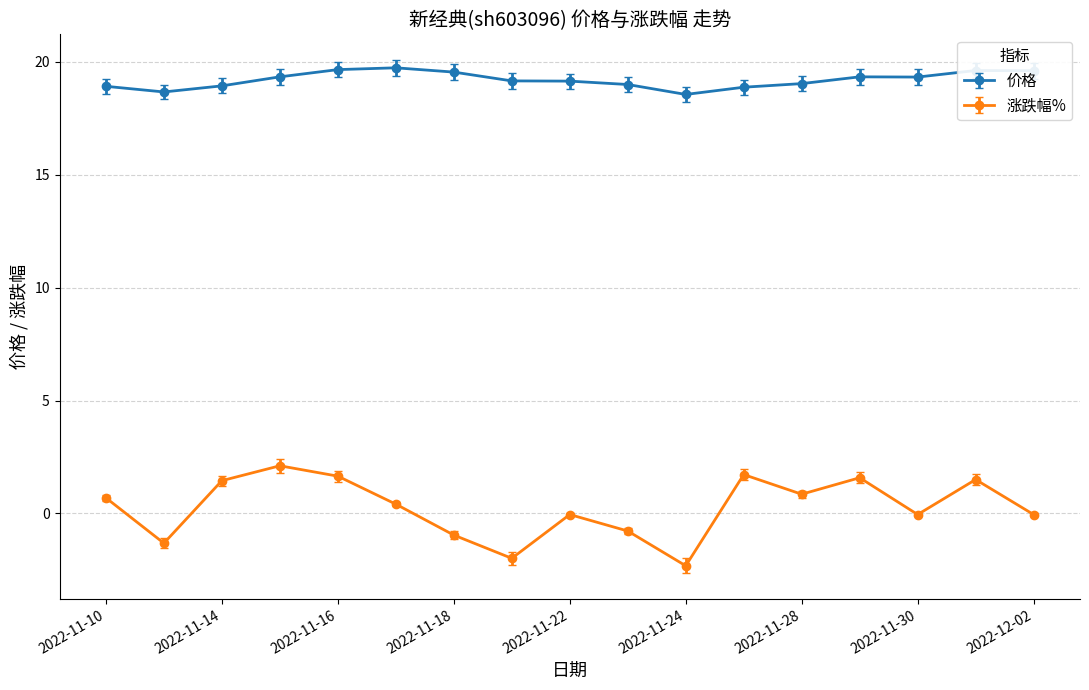

Which series has the largest total across all categories?

价格